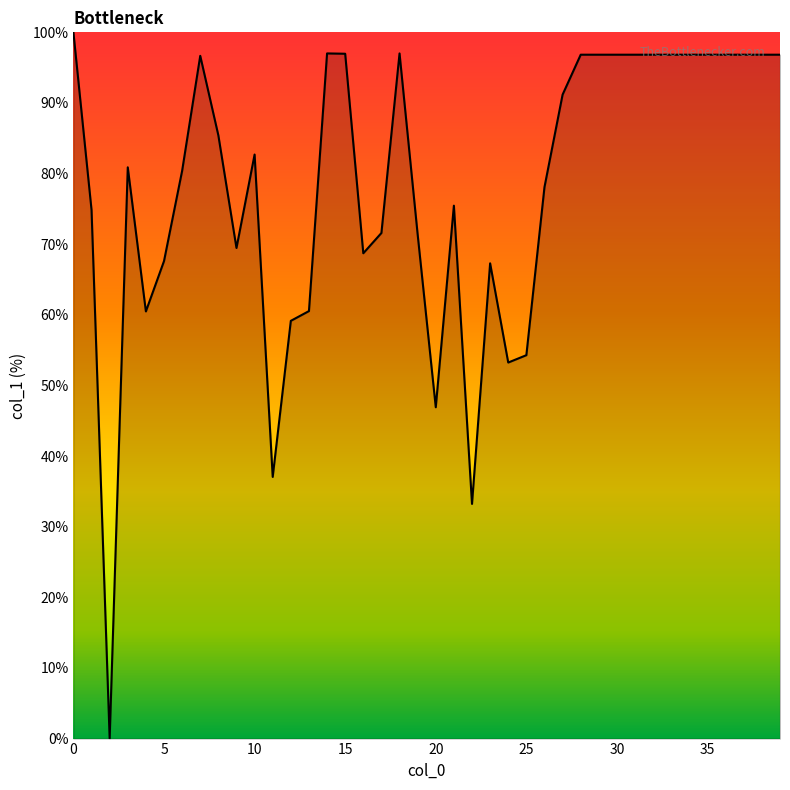

What is the maximum value shown in the chart?

100.0